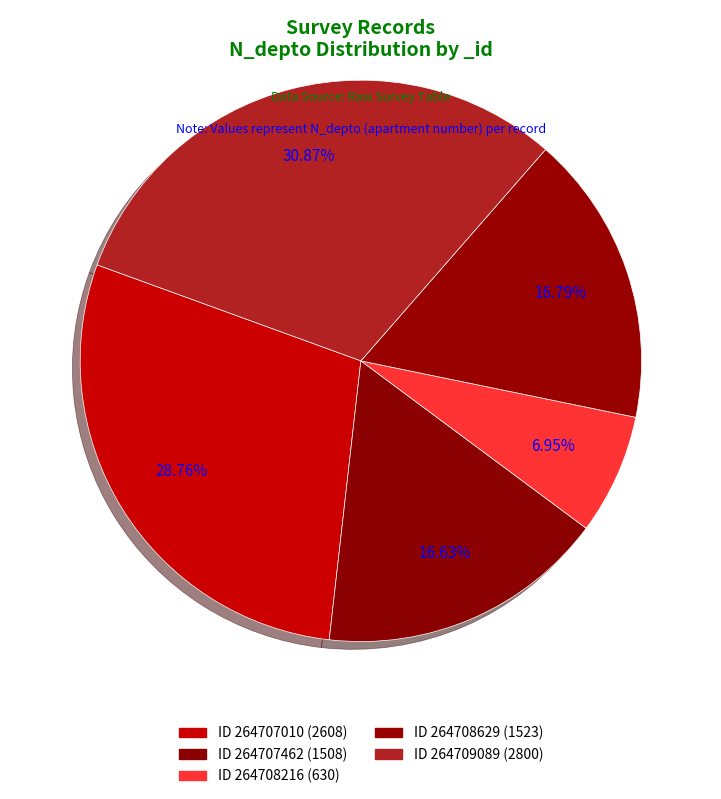

How many slices are in this pie chart?

5